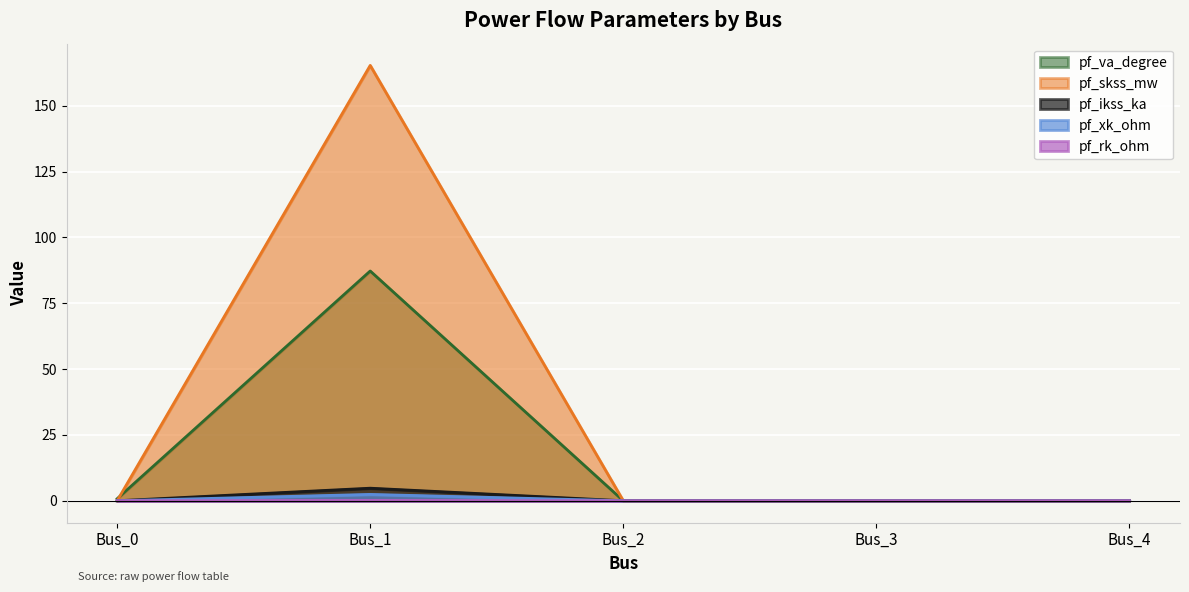

How many pf_xk_ohm values are between 0 and 1?

4